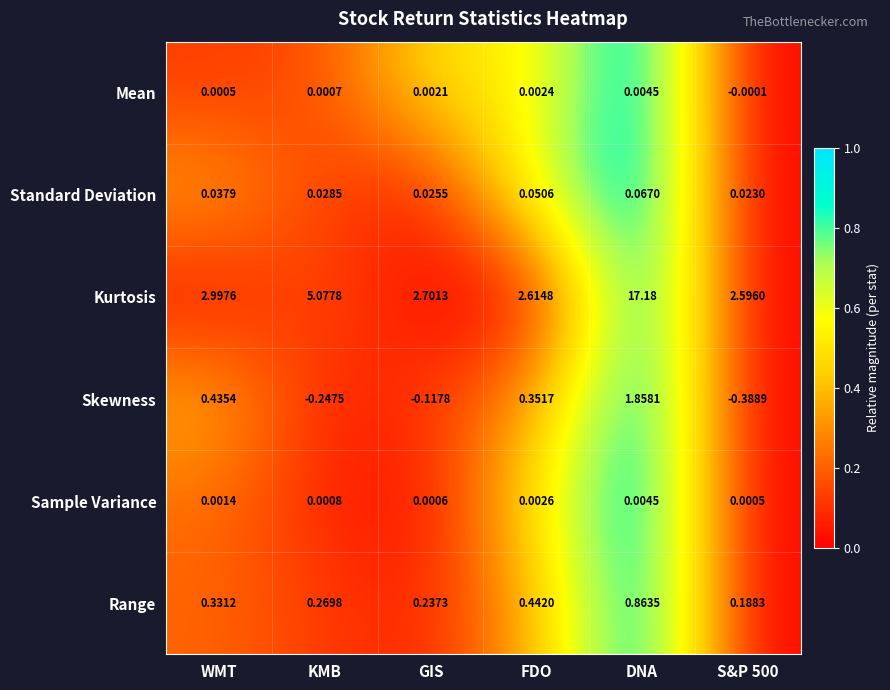

Count the number of categories in the chart.

6